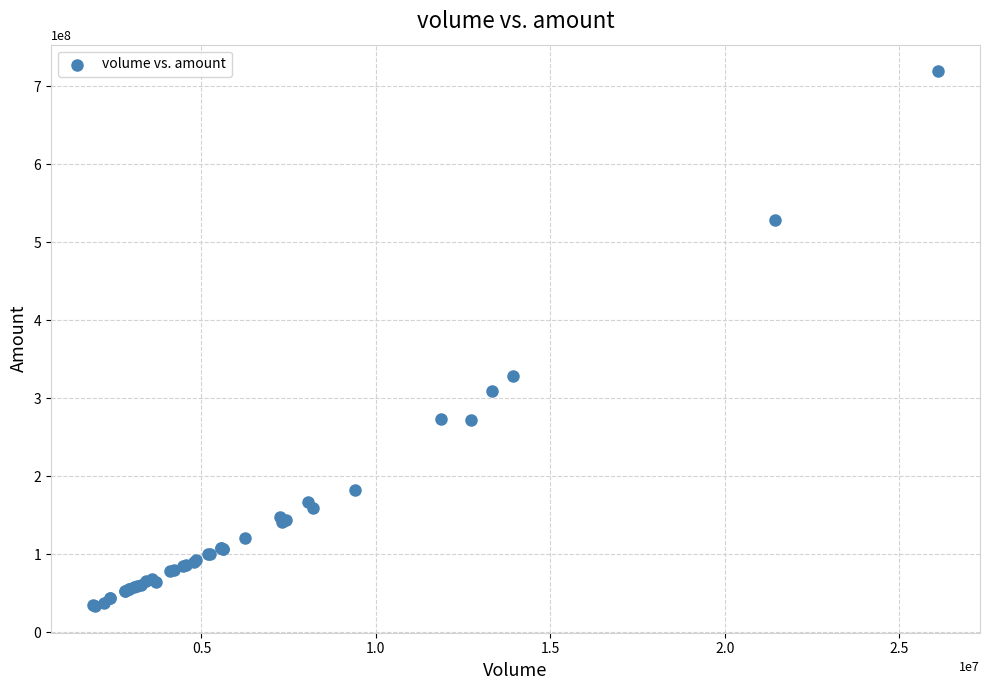

What Y value in the scatter plot is closest to 376277411?

328535525.5